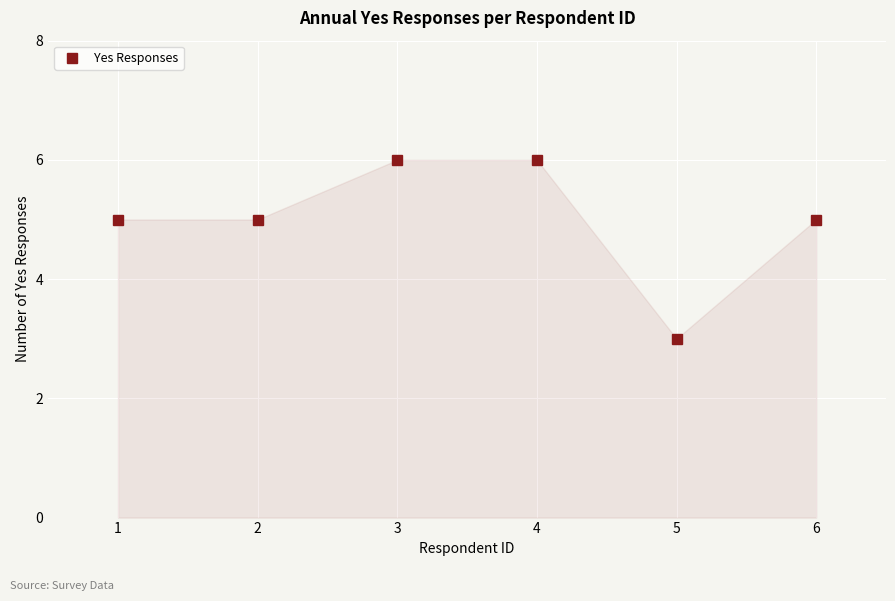

Reading left to right, list all the values displayed in this chart.

1=5	2=5	3=6	4=6	5=3	6=5